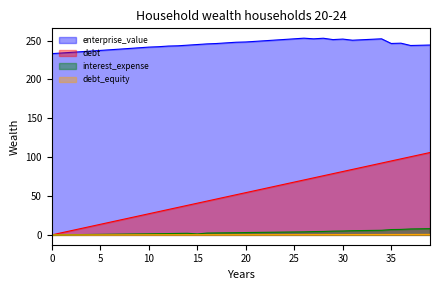

Which series has the largest total across all categories?

enterprise_value